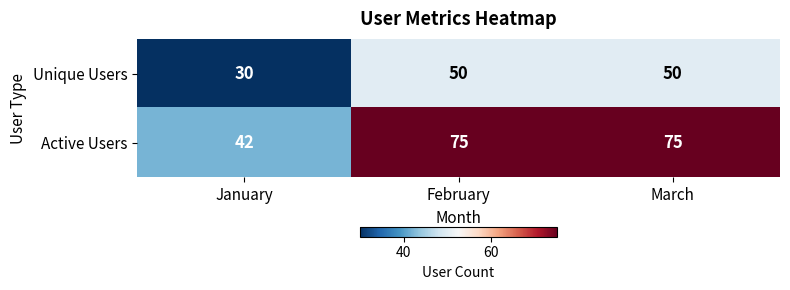

Reading right to left, what are all the values shown in this chart?

Unique Users: March=50	February=50	January=30
Active Users: March=75	February=75	January=42